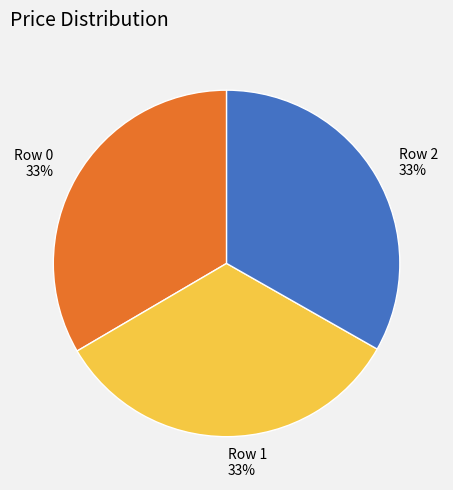

Is Row 2 the majority of the pie?

No